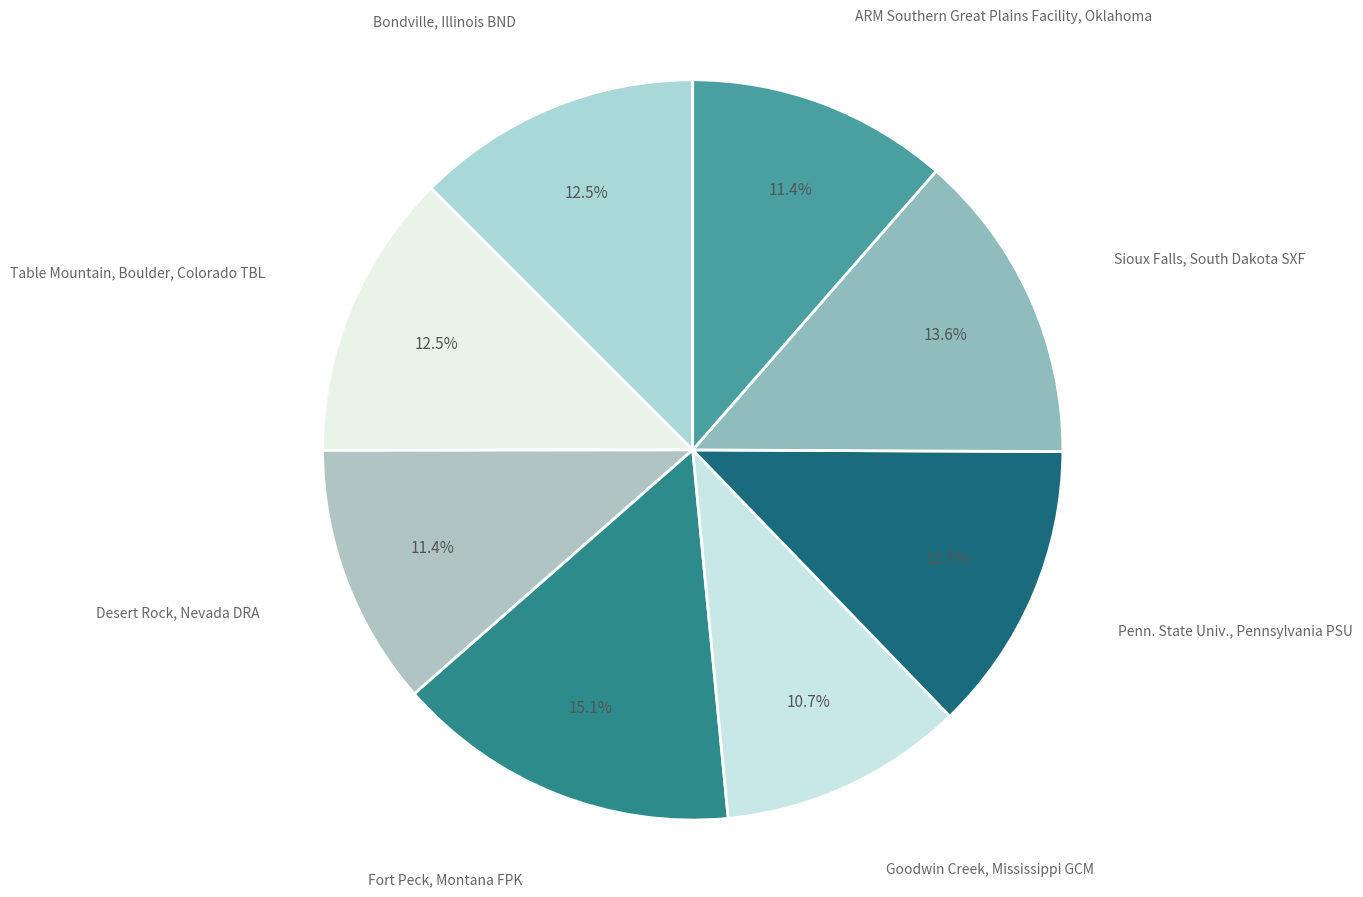

Is it true that ARM Southern Great Plains Facility, Oklahoma is 11% of the pie?

True